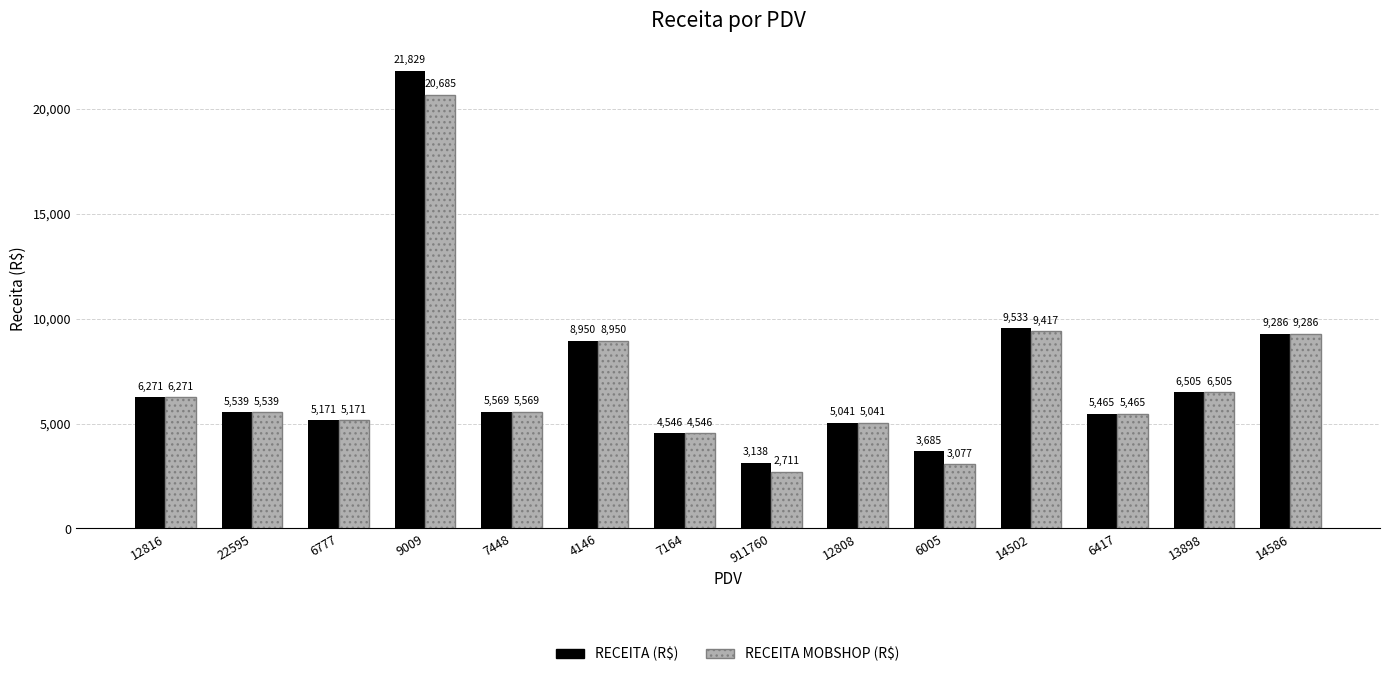

What is the difference between the maximum and second lowest values in the RECEITA (R$) series?

18144.0